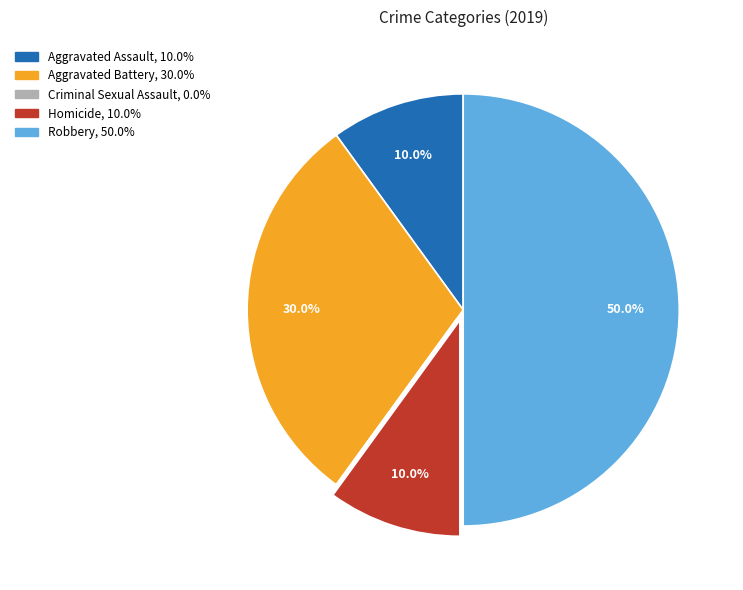

Which slice is the largest?

Robbery